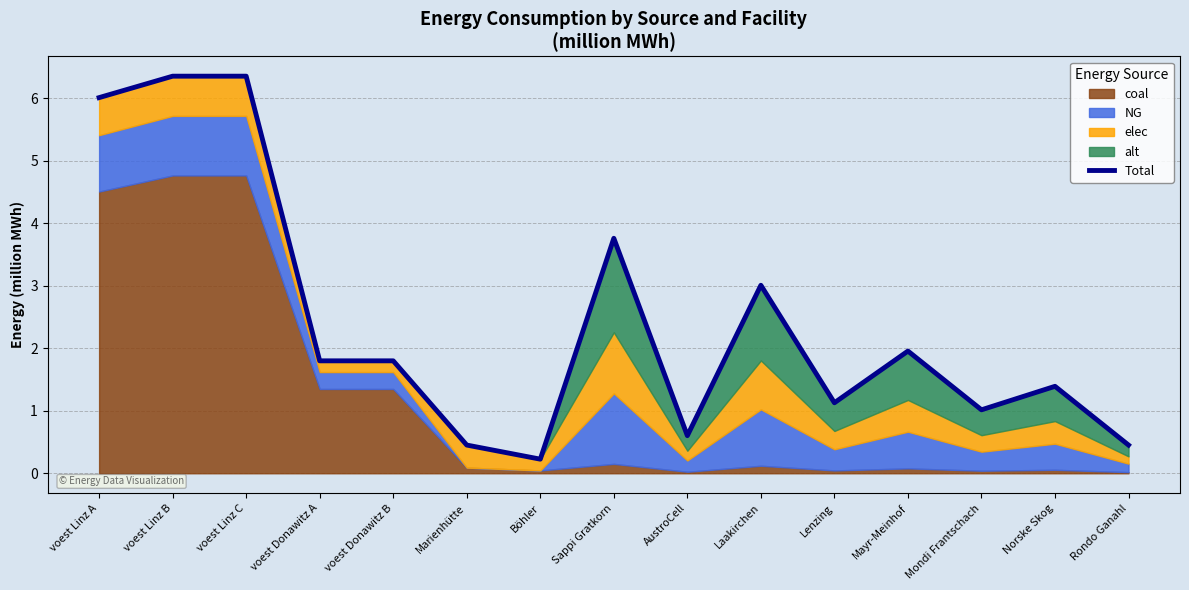

True or false: the data shows 1.1 at Lenzing.

True